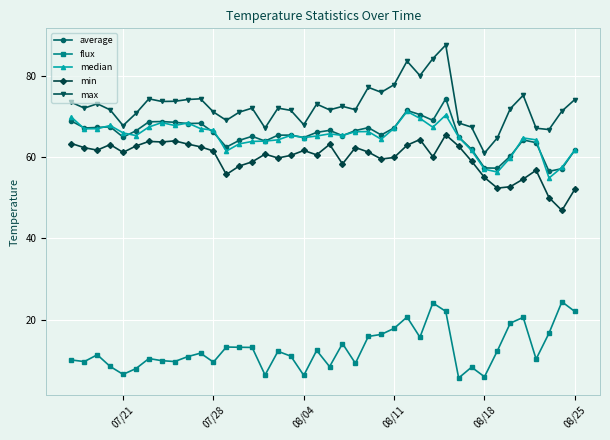

True or false: max and average intersect in this chart.

False